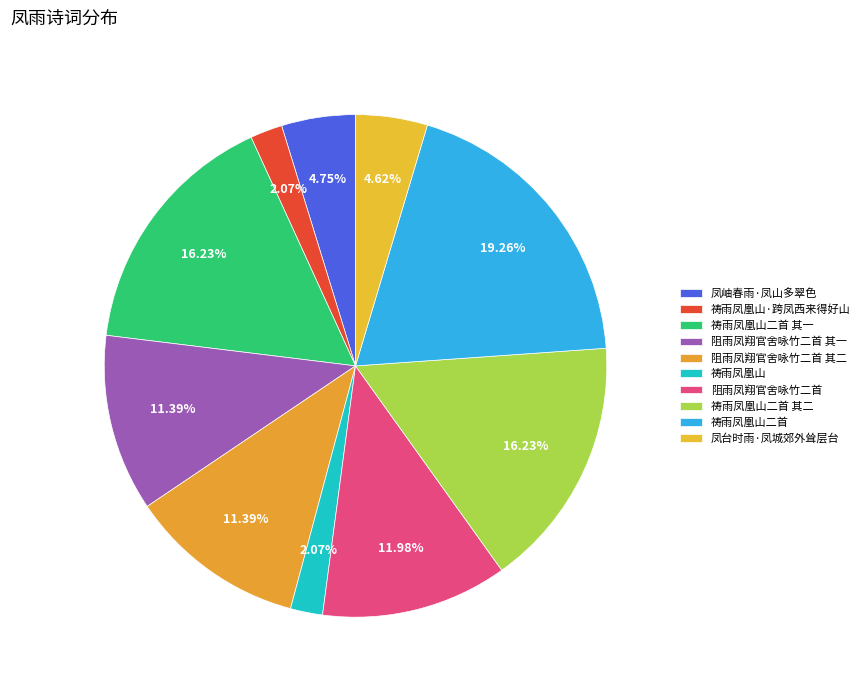

How many segments does this pie chart have?

10